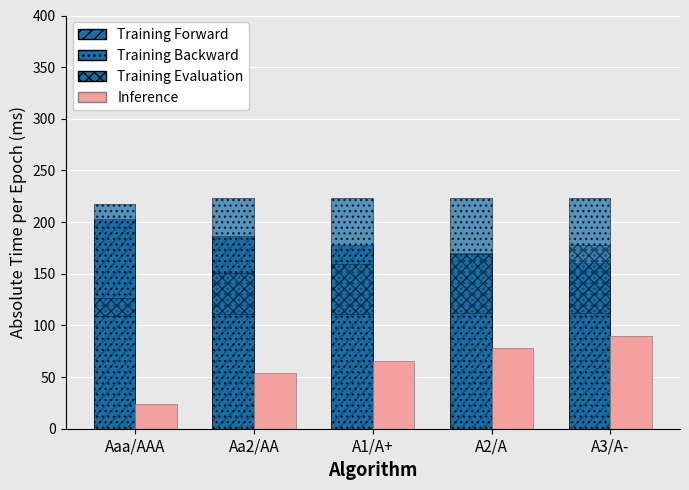

What is the average value of the Training Evaluation series?

45.8